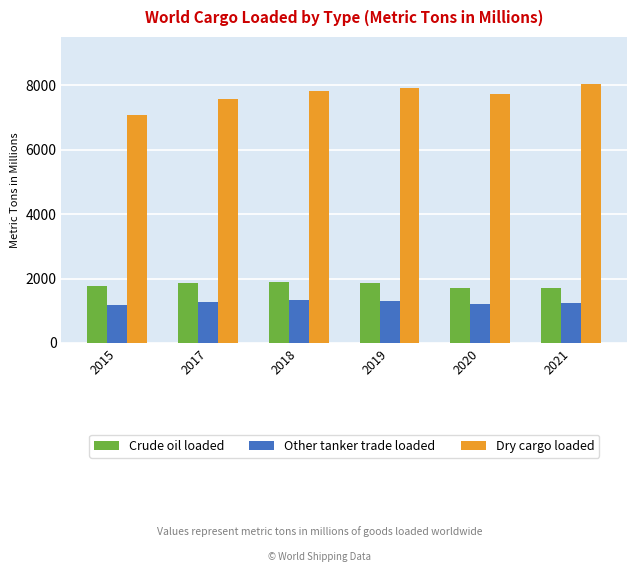

What is the difference between the maximum and minimum values in the Dry cargo loaded series?

959